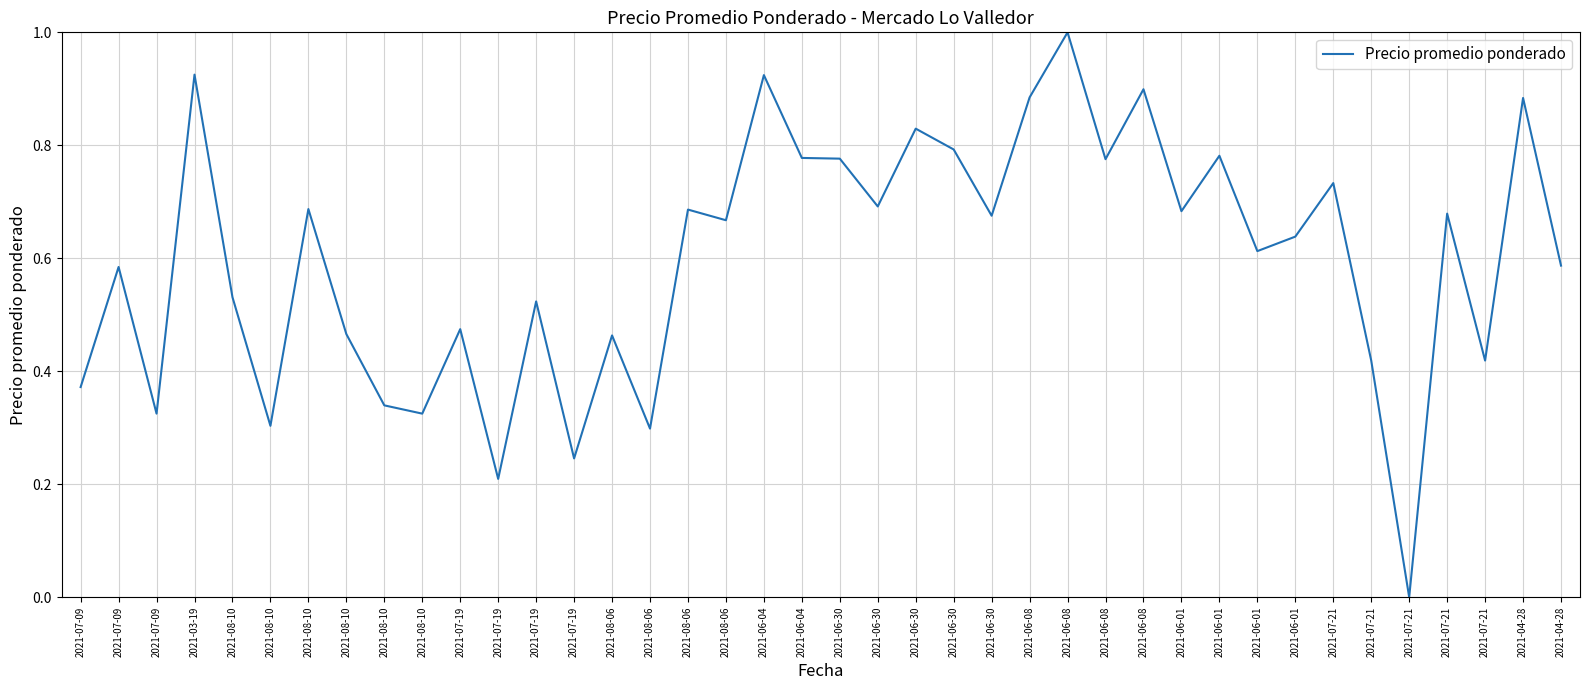

Reading left to right, transcribe all the data shown in this chart.

2021-07-09=0.4	2021-07-09=0.6	2021-07-09=0.3	2021-03-19=0.9	2021-08-10=0.5	2021-08-10=0.3	2021-08-10=0.7	2021-08-10=0.5	2021-08-10=0.3	2021-08-10=0.3	2021-07-19=0.5	2021-07-19=0.2	2021-07-19=0.5	2021-07-19=0.2	2021-08-06=0.5	2021-08-06=0.3	2021-08-06=0.7	2021-08-06=0.7	2021-06-04=0.9	2021-06-04=0.8	2021-06-30=0.8	2021-06-30=0.7	2021-06-30=0.8	2021-06-30=0.8	2021-06-30=0.7	2021-06-08=0.9	2021-06-08=1.0	2021-06-08=0.8	2021-06-08=0.9	2021-06-01=0.7	2021-06-01=0.8	2021-06-01=0.6	2021-06-01=0.6	2021-07-21=0.7	2021-07-21=0.4	2021-07-21=0.0	2021-07-21=0.7	2021-07-21=0.4	2021-04-28=0.9	2021-04-28=0.6